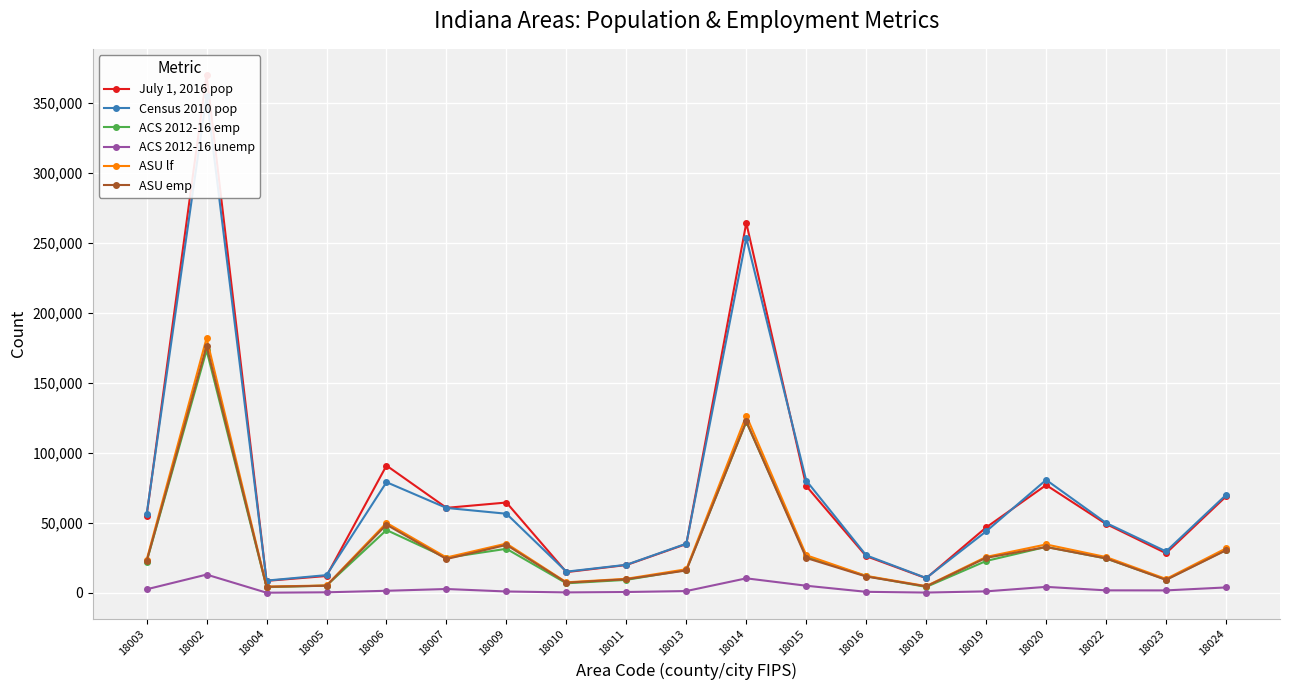

Reading left to right, what are all the values shown in this chart?

July 1, 2016 pop: 18003=55130	18002=370404	18004=8650	18005=12149	18006=91065	18007=60852	18009=64653	18010=14912	18011=19970	18013=34994	18014=264488	18015=76424	18016=26309	18018=10539	18019=46850	18020=77134	18022=49331	18023=28418	18024=69010
Census 2010 pop: 18003=56129	18002=355329	18004=8854	18005=12766	18006=79191	18007=60785	18009=56640	18010=15242	18011=20155	18013=35246	18014=253691	18015=80294	18016=26890	18018=10713	18019=44061	18020=80830	18022=50047	18023=29698	18024=70085
ACS 2012-16 emp: 18003=22423	18002=173452	18004=4167	18005=5283	18006=44991	18007=25138	18009=31585	18010=6918	18011=9381	18013=16459	18014=122357	18015=26008	18016=12043	18018=4330	18019=22880	18020=32941	18022=24662	18023=9546	18024=30808
ACS 2012-16 unemp: 18003=2630	18002=13152	18004=201	18005=480	18006=1573	18007=2842	18009=1074	18010=412	18011=697	18013=1382	18014=10468	18015=5182	18016=830	18018=290	18019=1164	18020=4368	18022=1886	18023=1849	18024=3968
ASU lf: 18003=23597	18002=182152	18004=4556	18005=5375	18006=50088	18007=25358	18009=35311	18010=7611	18011=10146	18013=16959	18014=126740	18015=26978	18016=12208	18018=4905	18019=25767	18020=34683	18022=25667	18023=10013	18024=31871
ASU emp: 18003=22609	18002=176458	18004=4411	18005=5172	18006=48805	18007=24253	18009=34350	18010=7371	18011=9819	18013=16096	18014=122572	18015=25019	18016=11764	18018=4695	18019=25108	18020=32839	18022=24713	18023=9341	18024=30513